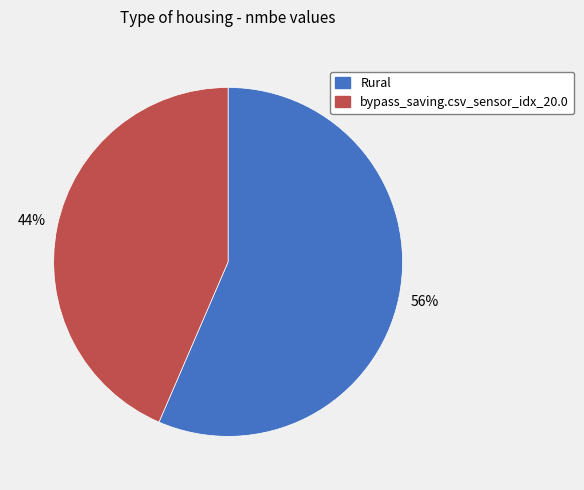

What percentage is the Rural slice, to the nearest percent?

56%